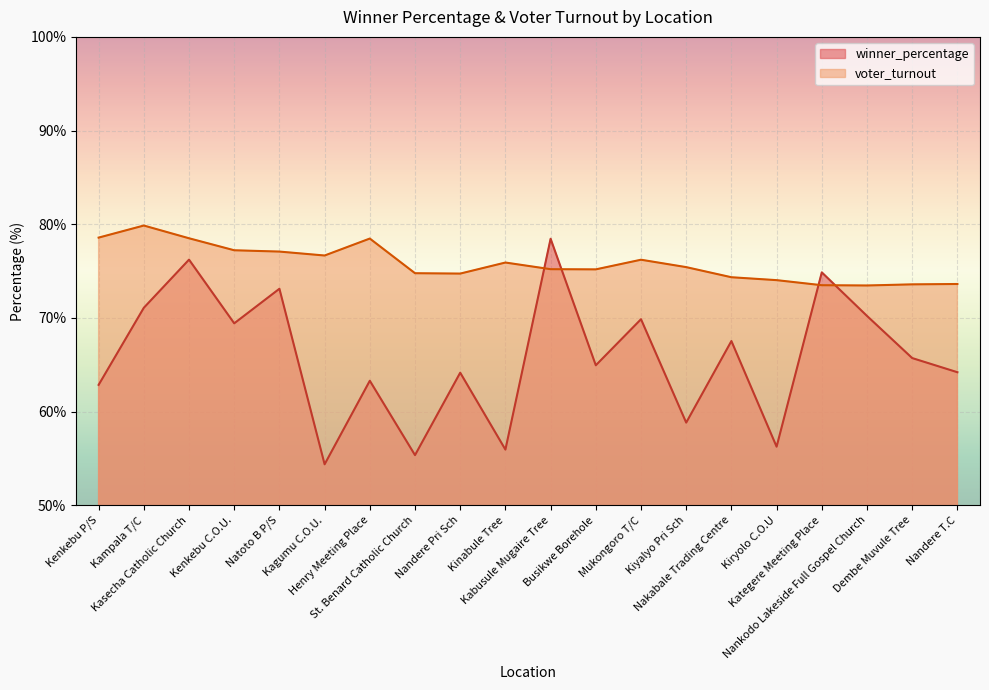

The value of winner_percentage at Kampala T/C is 109.4. True or false?

False